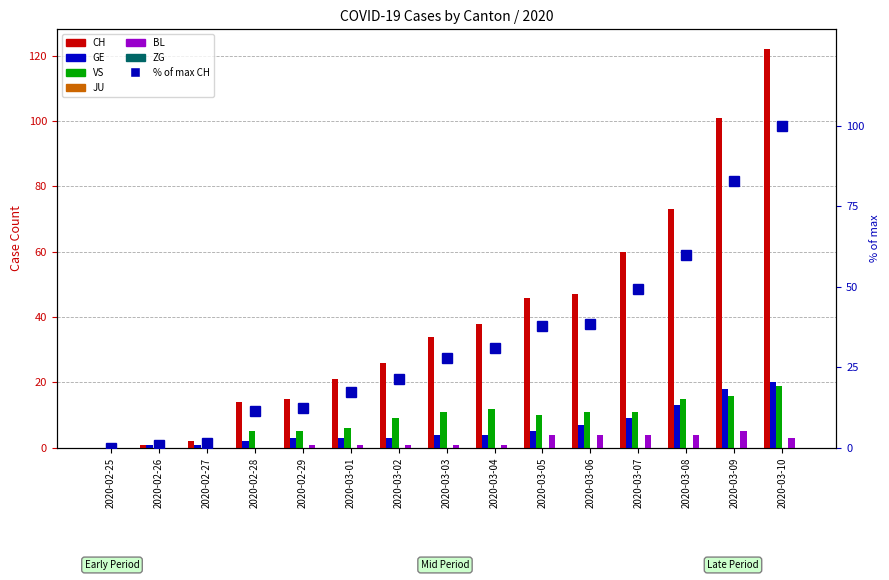

Rank the categories by VS value from lowest to highest.

2020-02-25, 2020-02-26, 2020-02-27, 2020-02-28, 2020-02-29, 2020-03-01, 2020-03-02, 2020-03-05, 2020-03-03, 2020-03-06, 2020-03-07, 2020-03-04, 2020-03-08, 2020-03-09, 2020-03-10